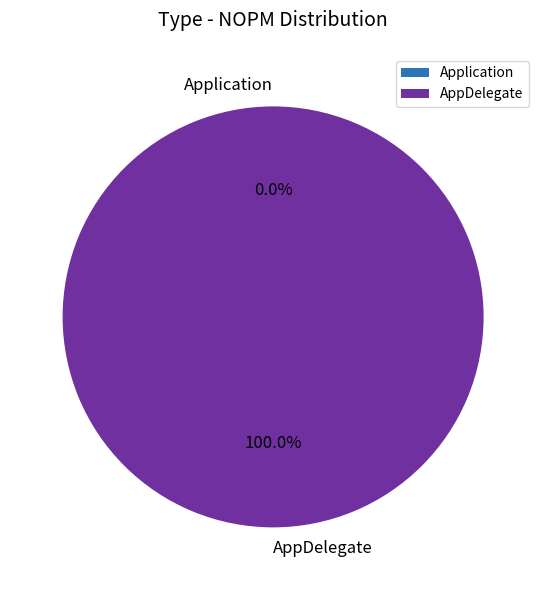

Is there any slice that represents more than half of the pie?

Yes